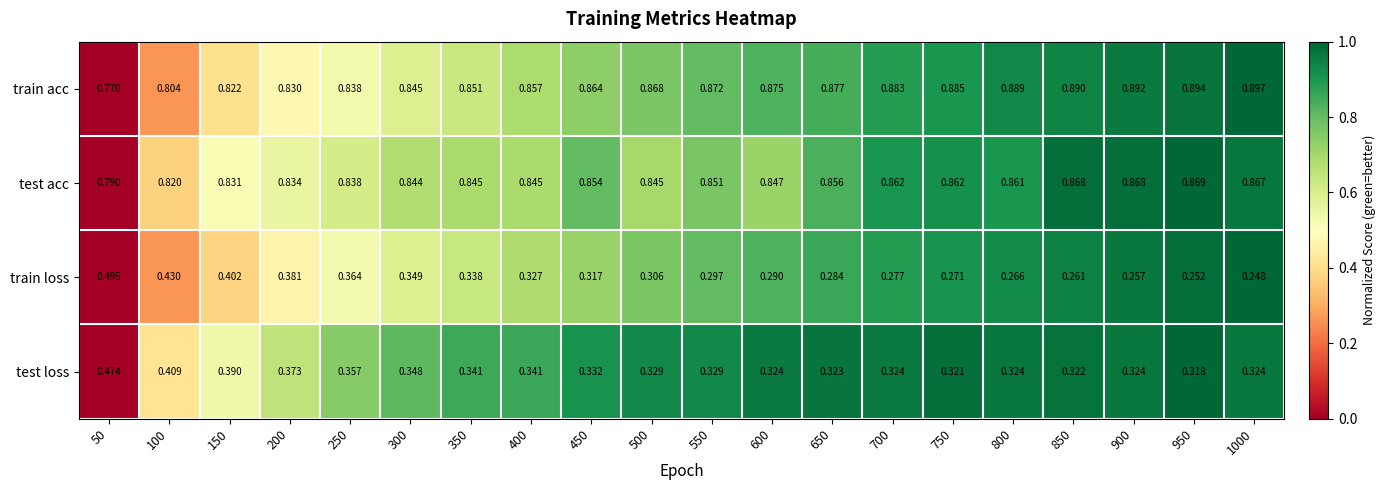

Is the value of train acc at 350 greater than the value of train loss at 800?

Yes